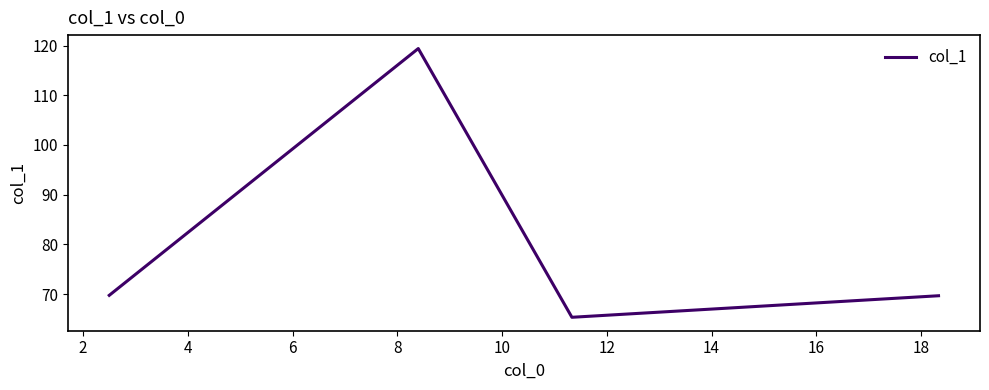

What is the smallest value displayed?

65.3